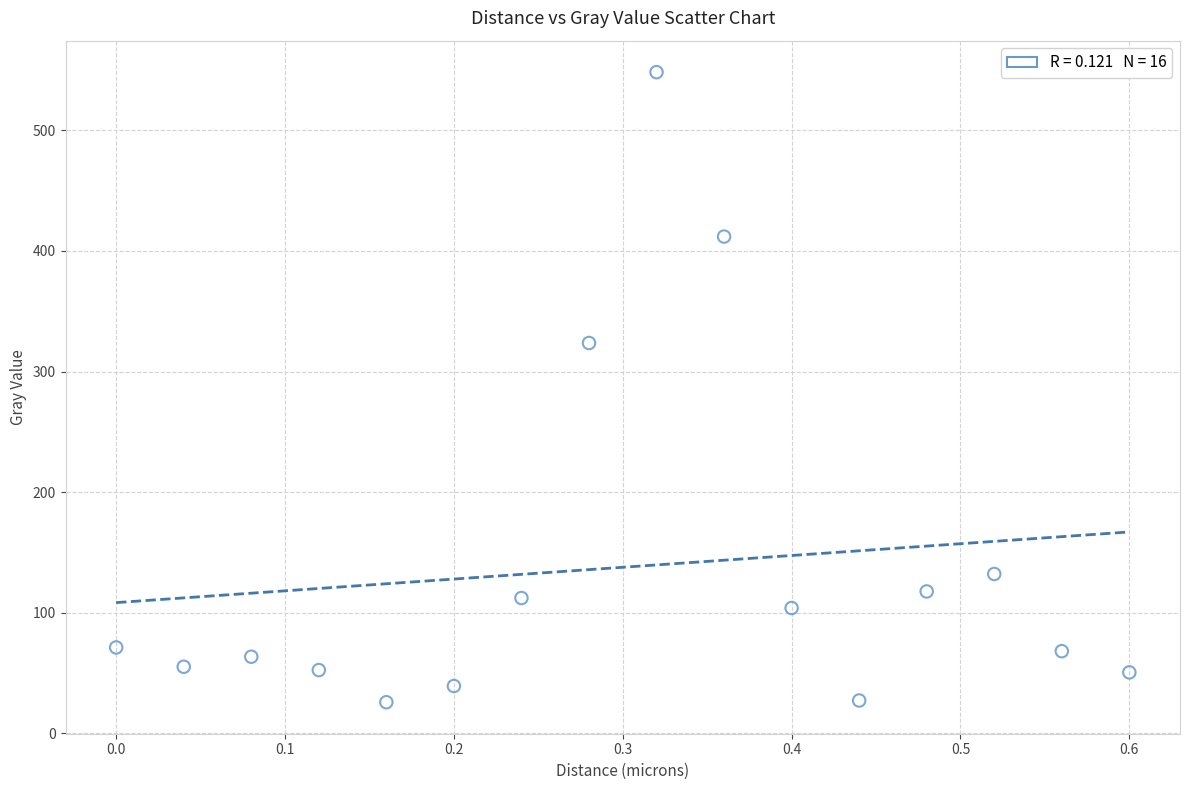

What Y value in the scatter plot is closest to 287?

323.7